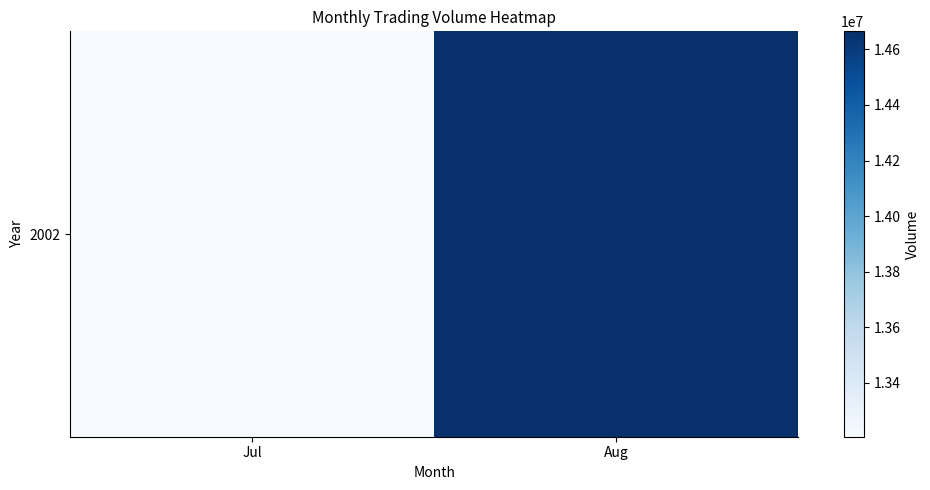

What is the greatest value displayed?

14665180